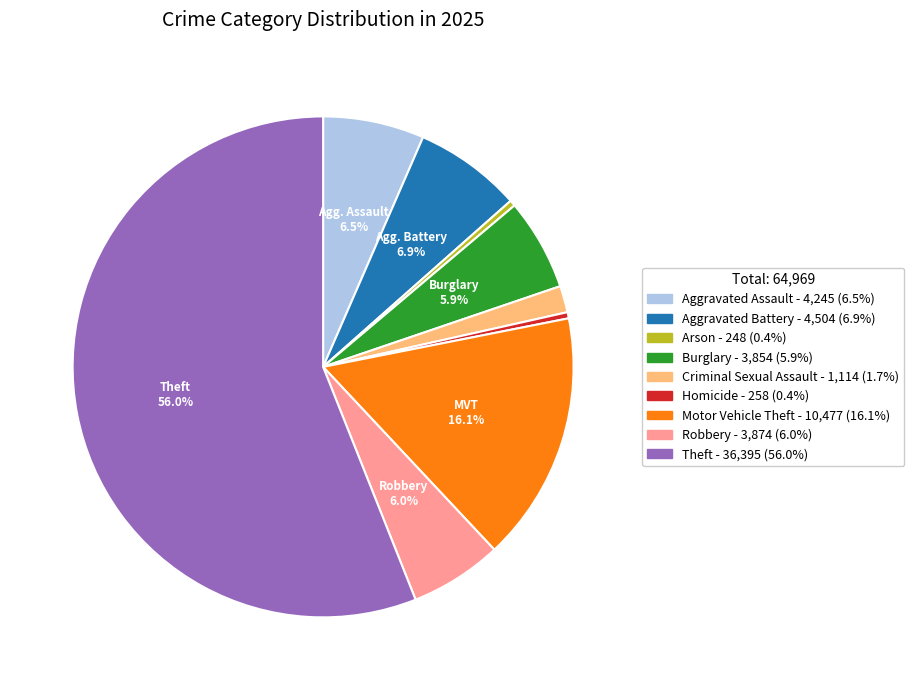

To the nearest percent, what portion does Robbery represent?

6%